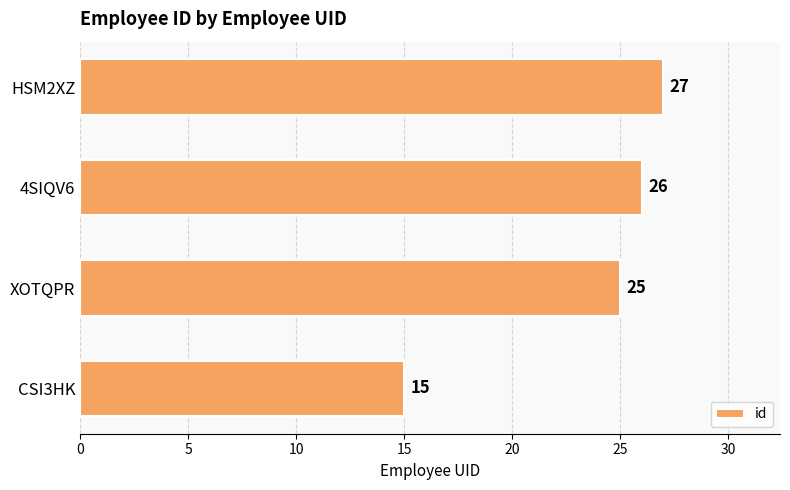

At which label is the value closest to 21?

XOTQPR